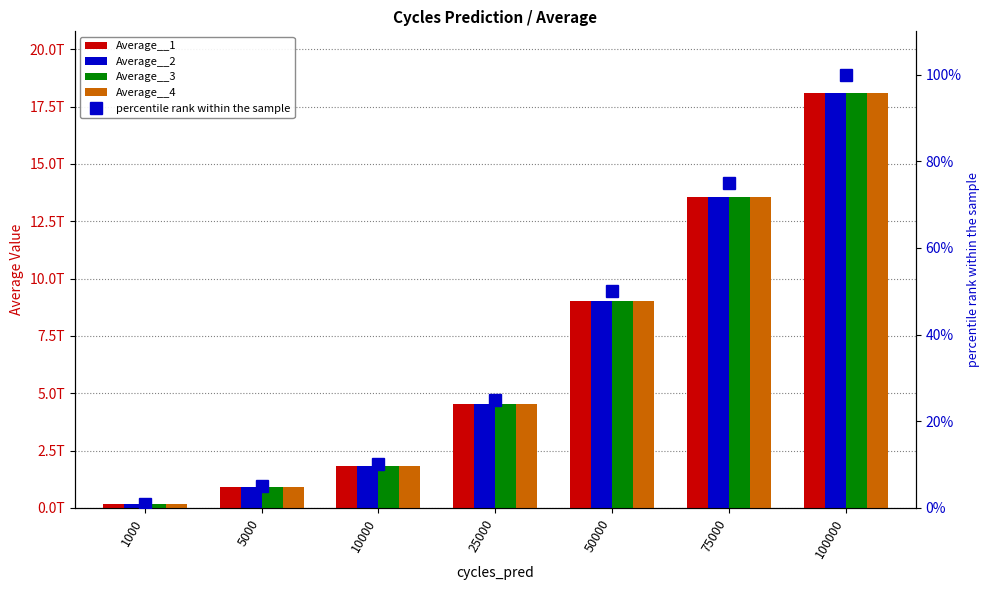

What is the difference between the highest and lowest values at 50000?

9037194816265.5